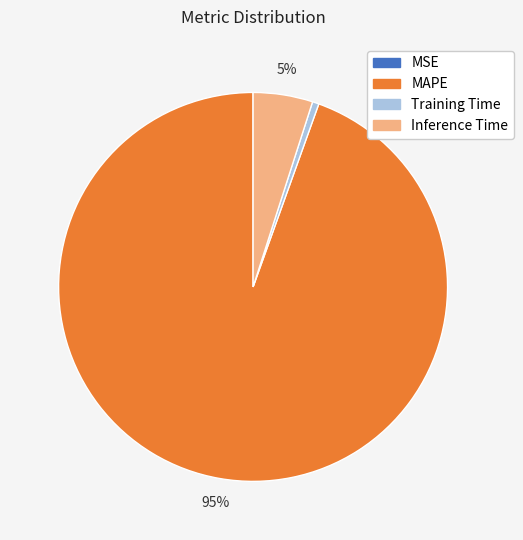

Is there any slice that represents more than half of the pie?

Yes